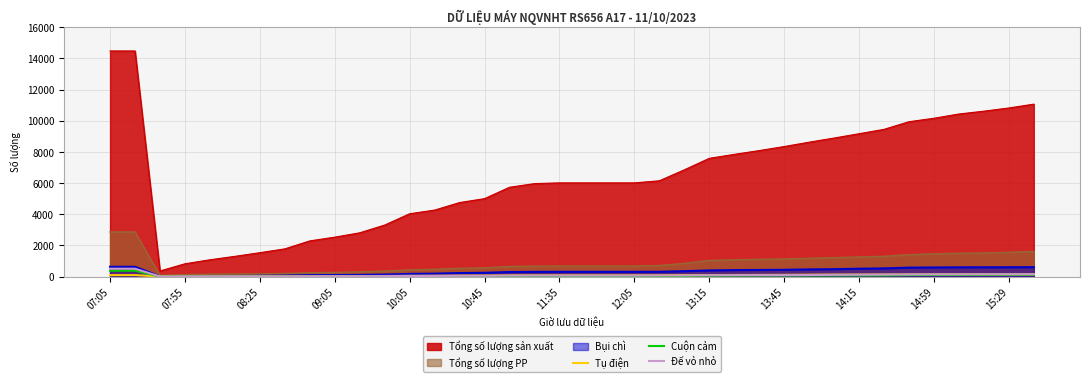

What is the difference between the second highest and second lowest values in the Tụ điện series?

131